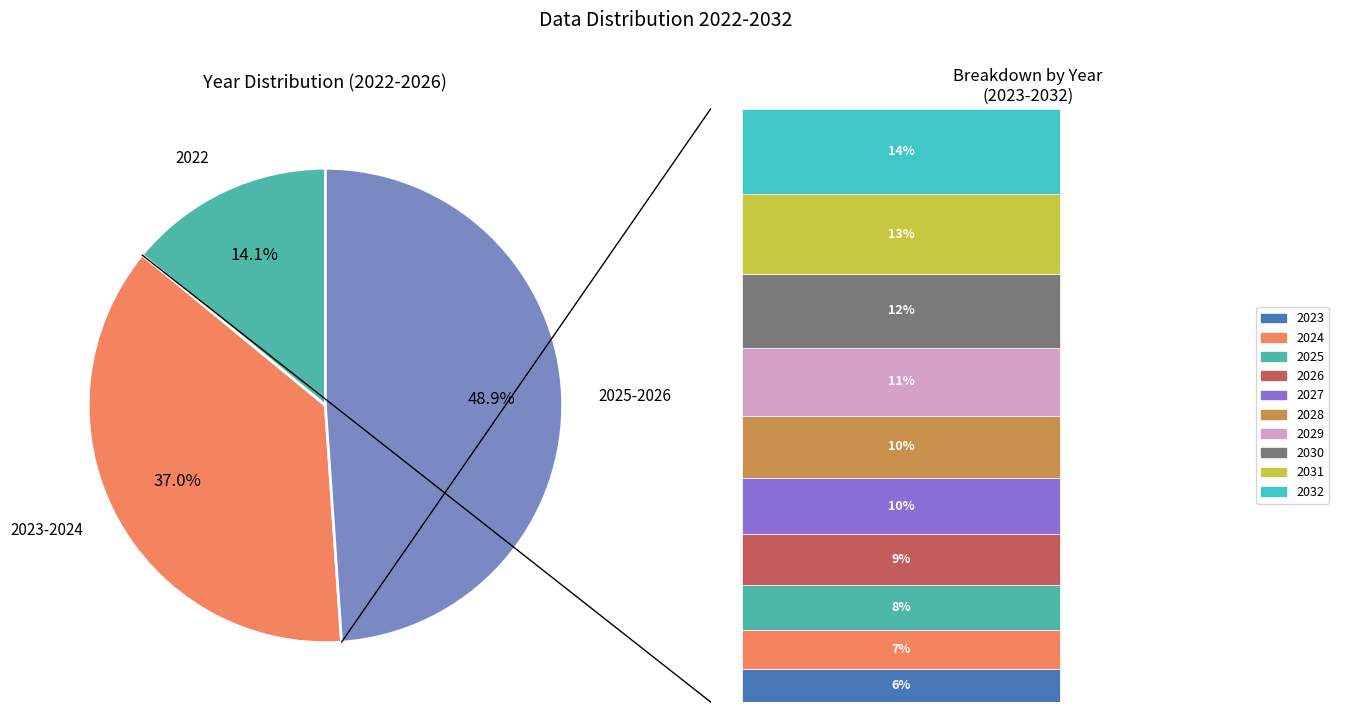

The 2028 slice represents 17% of the pie. True or false?

False